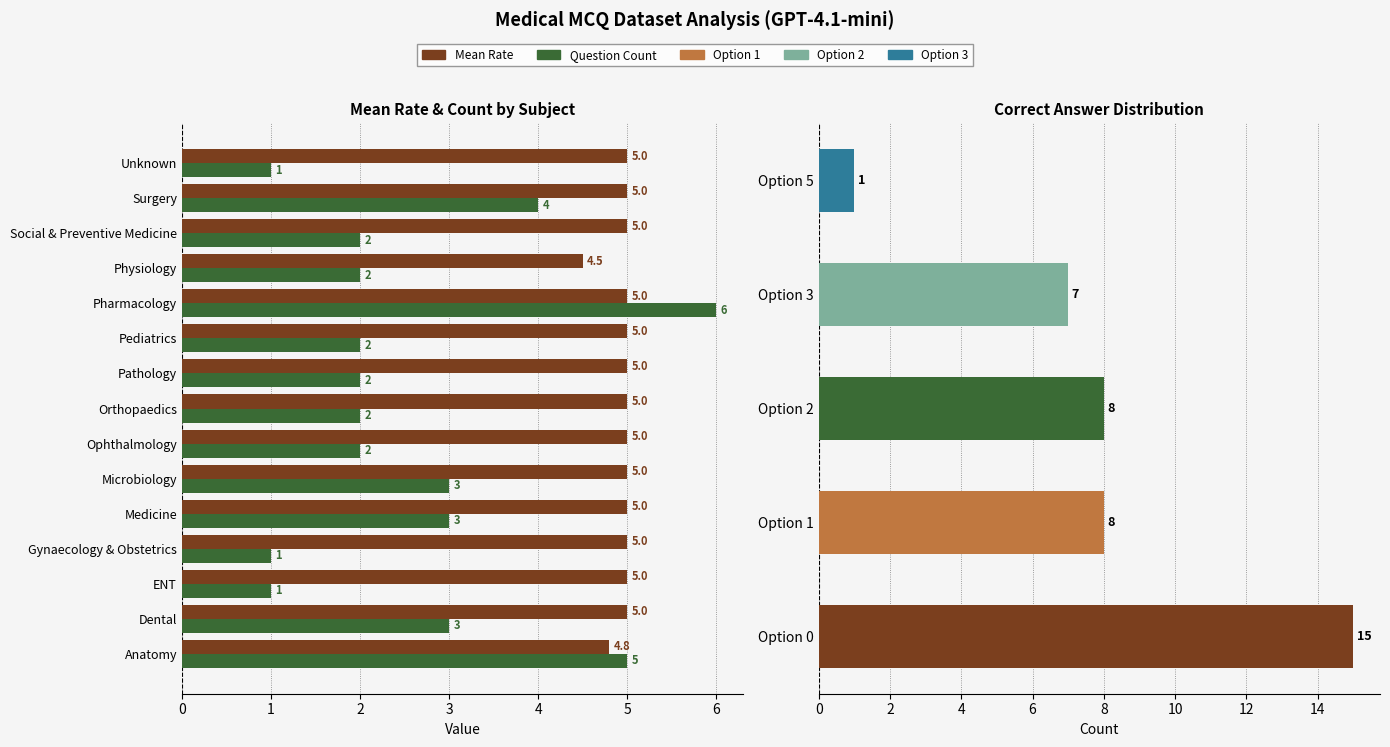

What is the difference between the Question Count values at Microbiology and Orthopaedics?

1.0